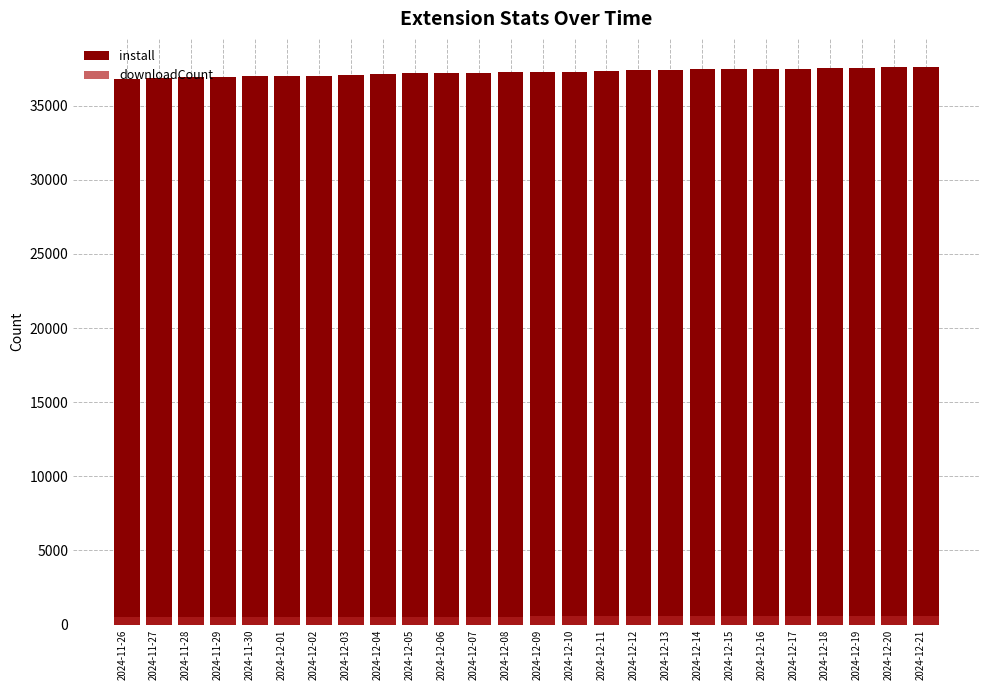

What is the label of the 19th bar from the left?

2024-12-14